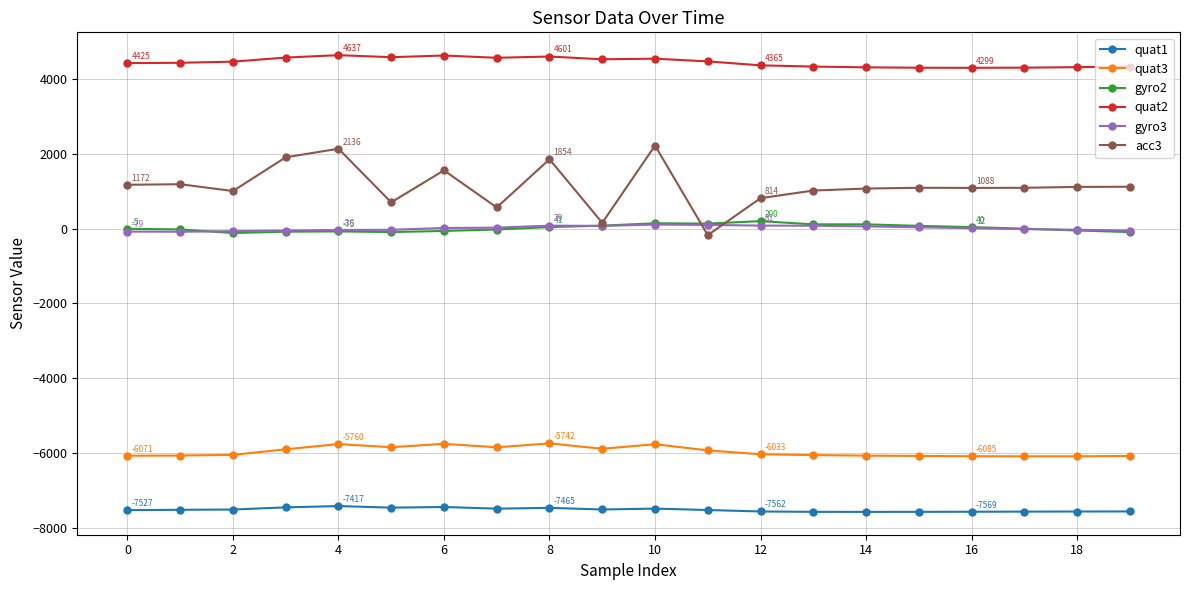

What is the value of the quat1 point at the 10th from the left?

-7509